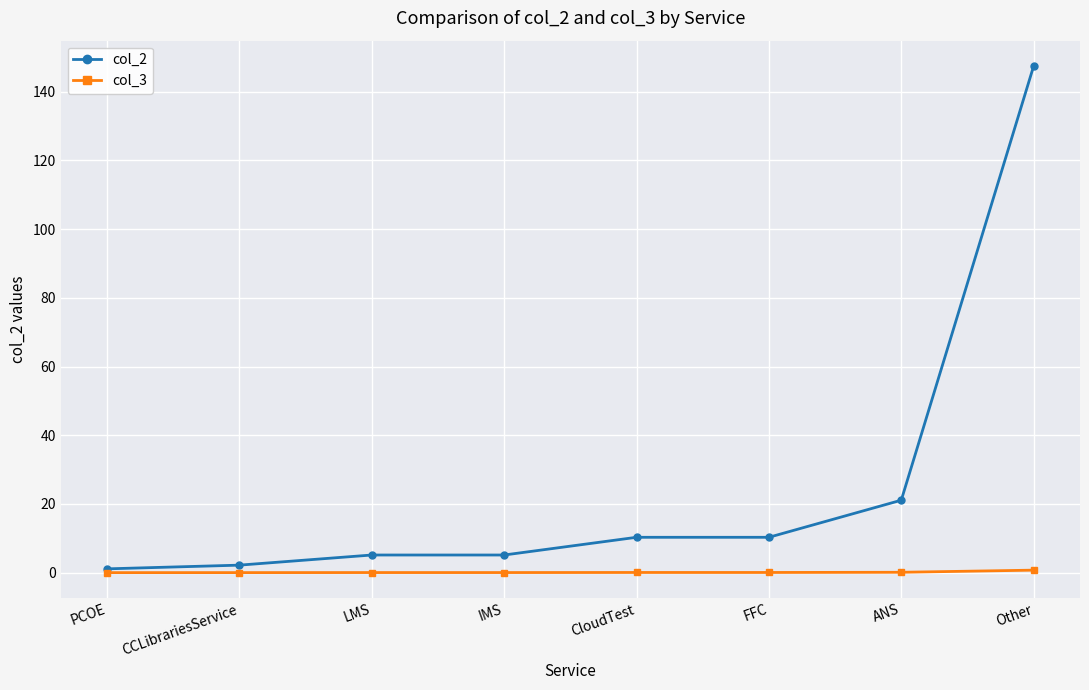

Which series has the largest total across all categories?

col_2